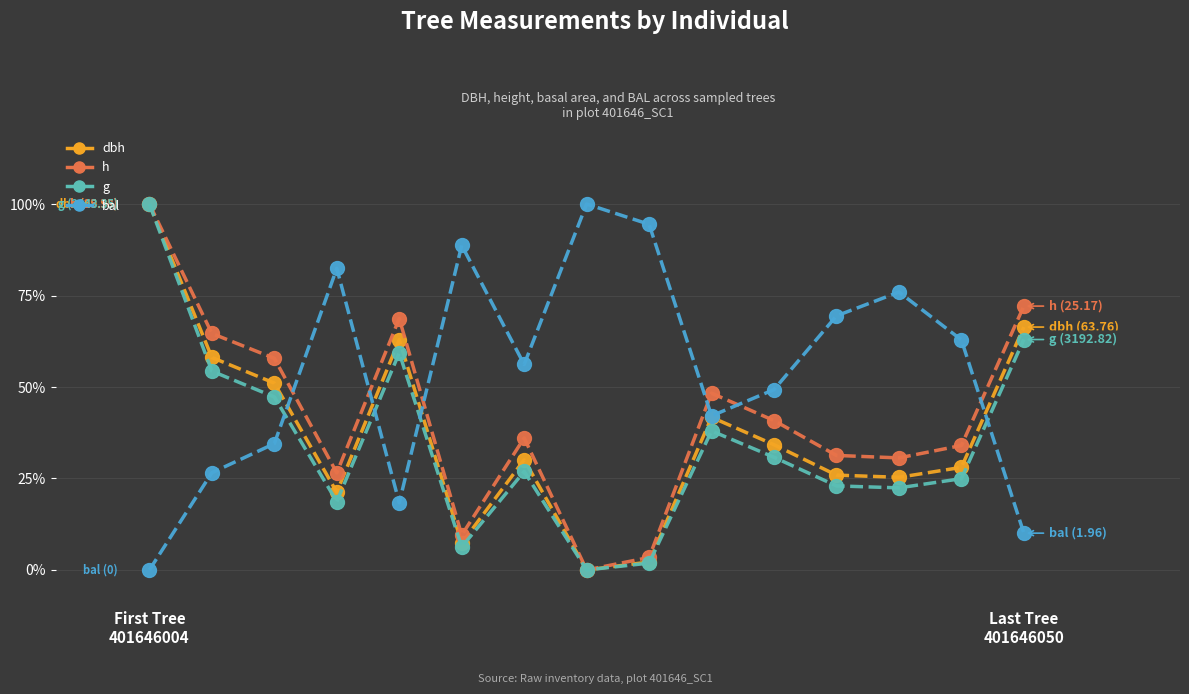

What is the average value of the h series?

41.6